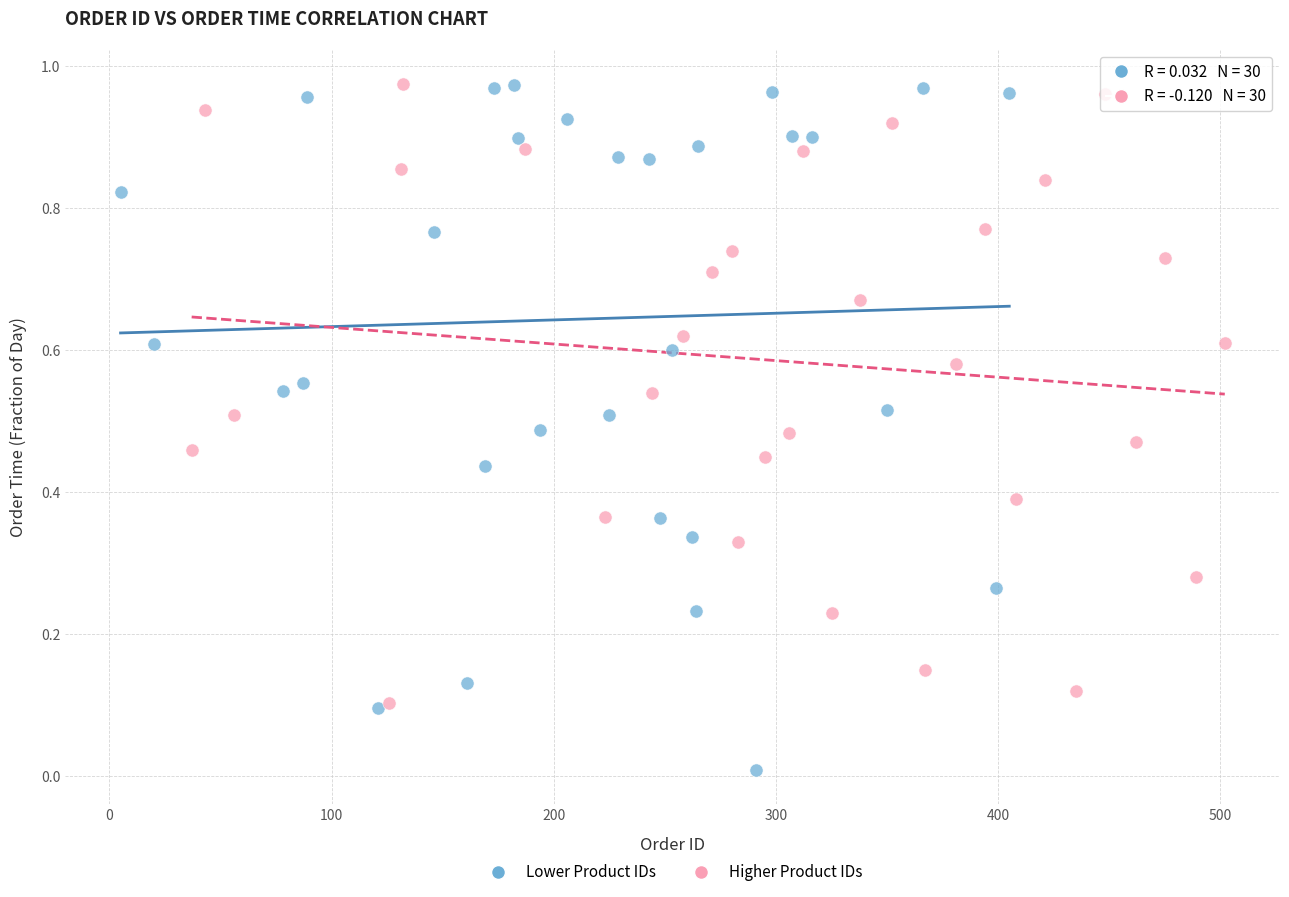

What are all the series names shown in the legend?

Lower Product IDs, Higher Product IDs